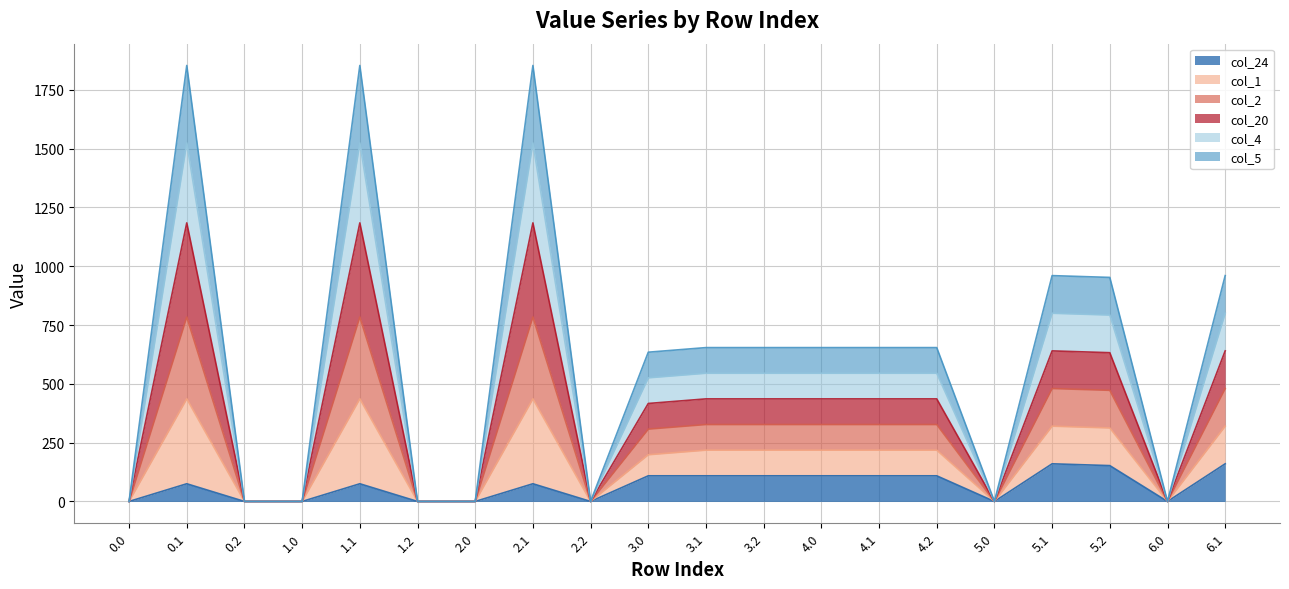

How many data points in col_24 are less than 75?

8